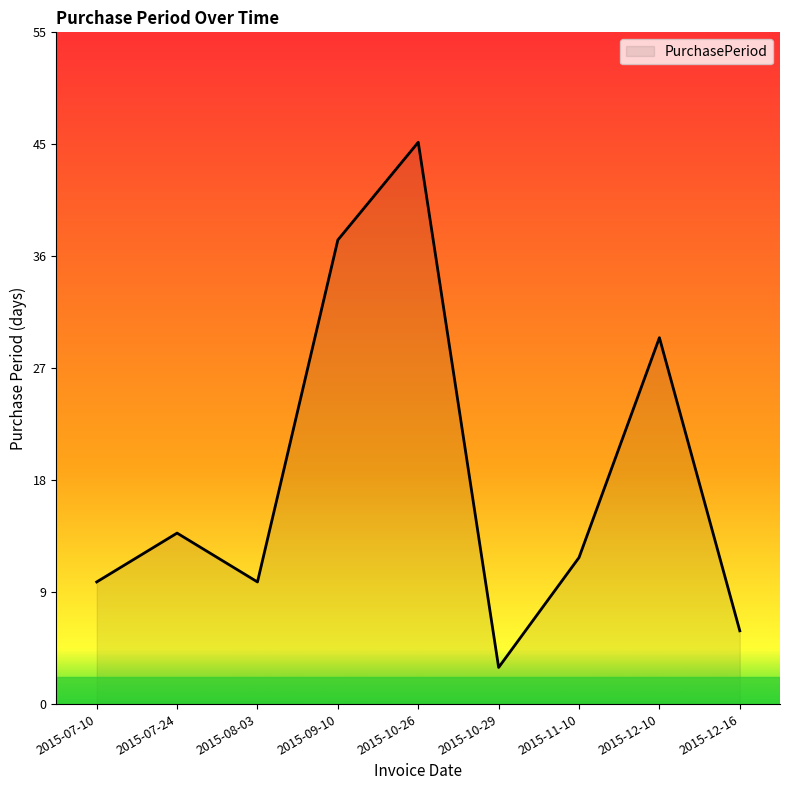

Does the chart have visible grid lines?

No